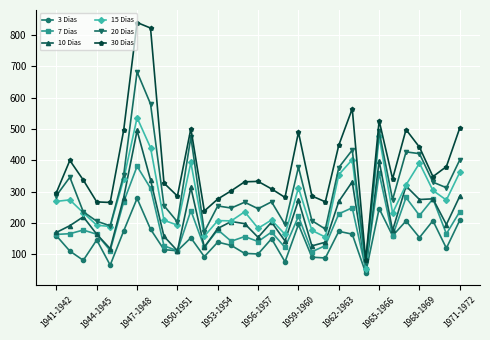

In 30 Dias, how many points are lower than both neighbors (excluding endpoints)?

8